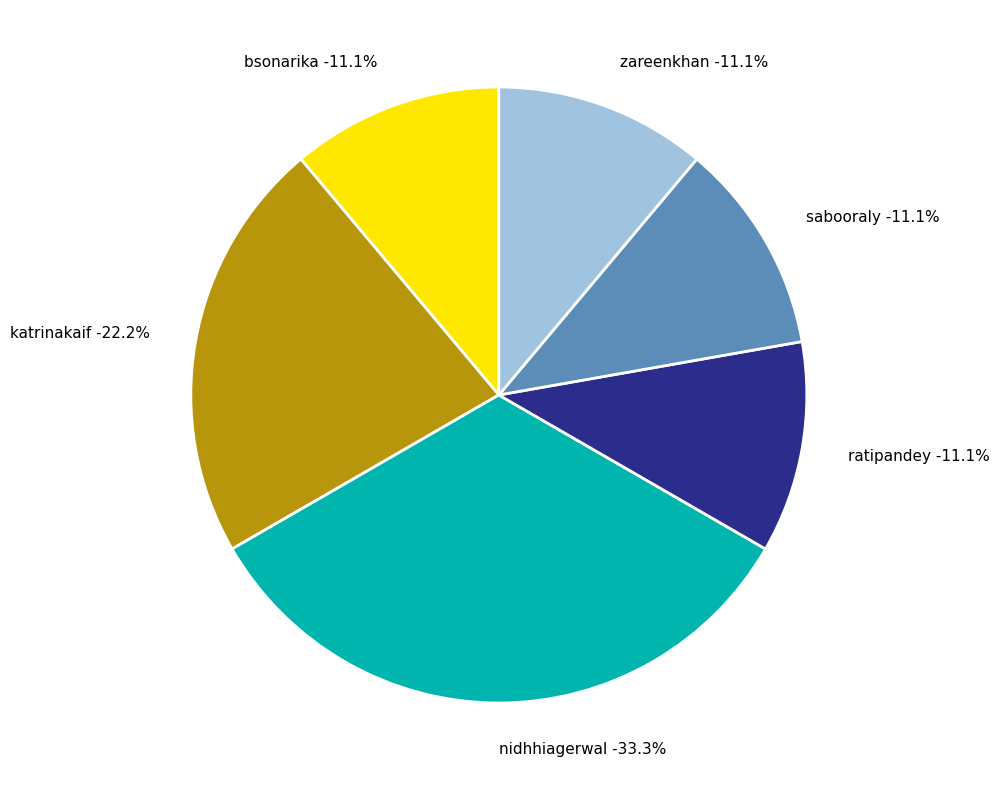

True or false: nidhhiagerwal accounts for 23% of the total.

False